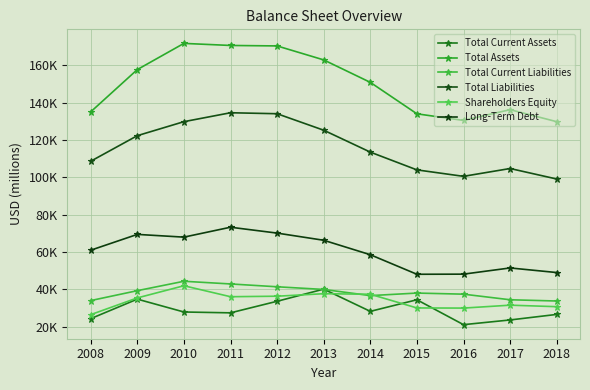

Does the chart have visible grid lines?

Yes